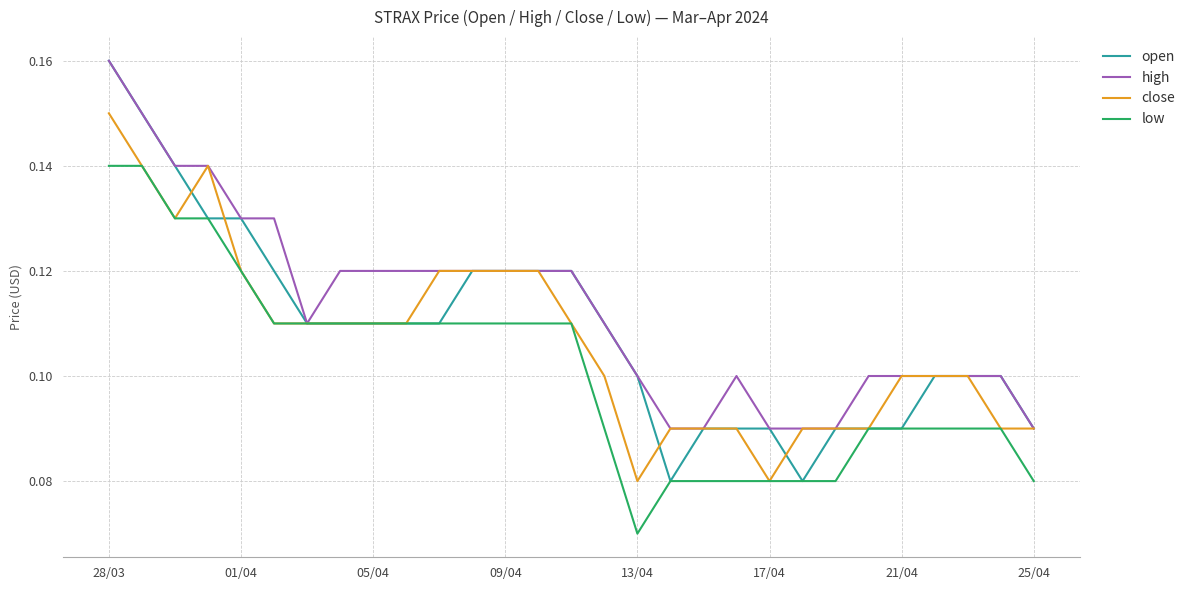

Which series has the largest range (max minus min)?

open